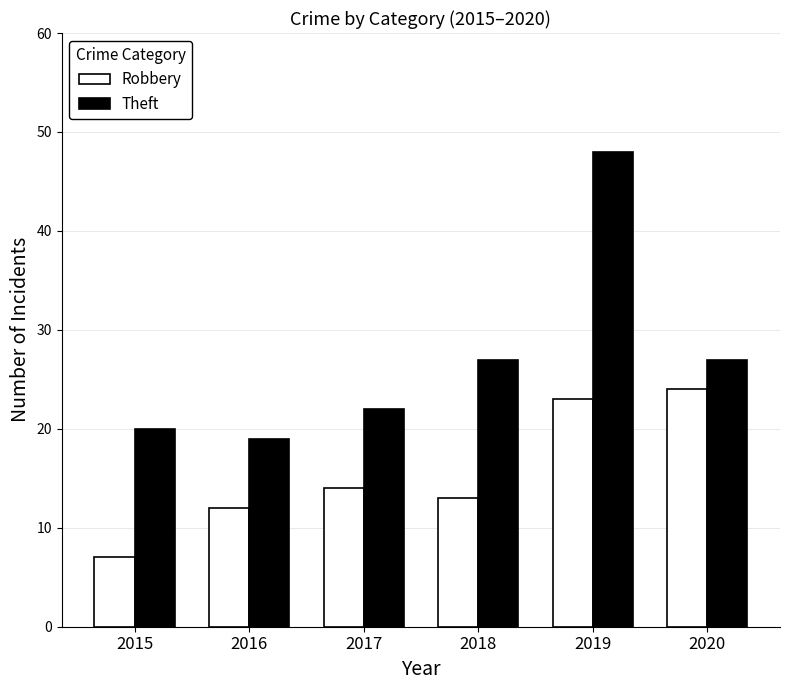

What is the greatest value displayed?

48